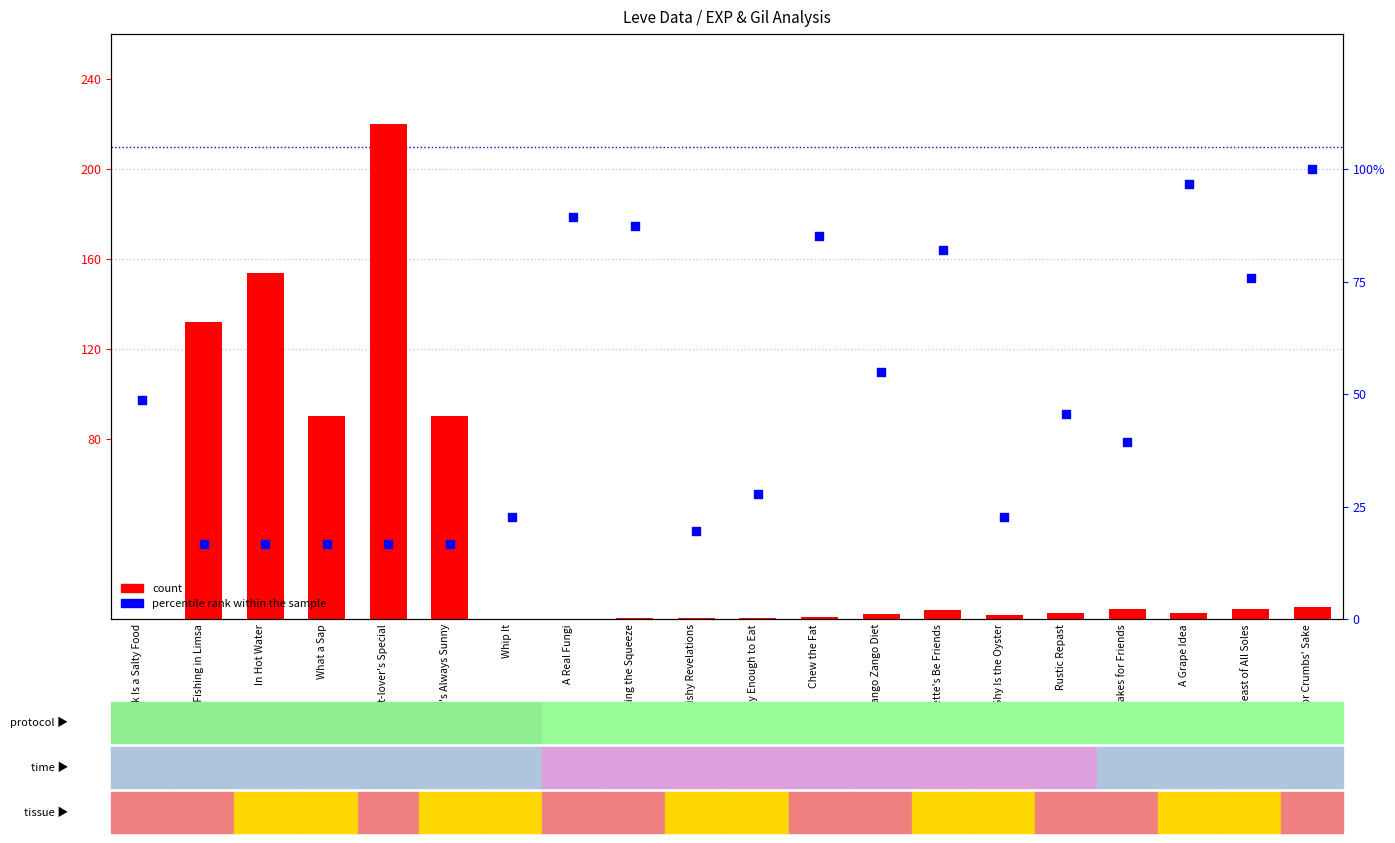

Which series has the largest total across all categories?

percentile rank within the sample